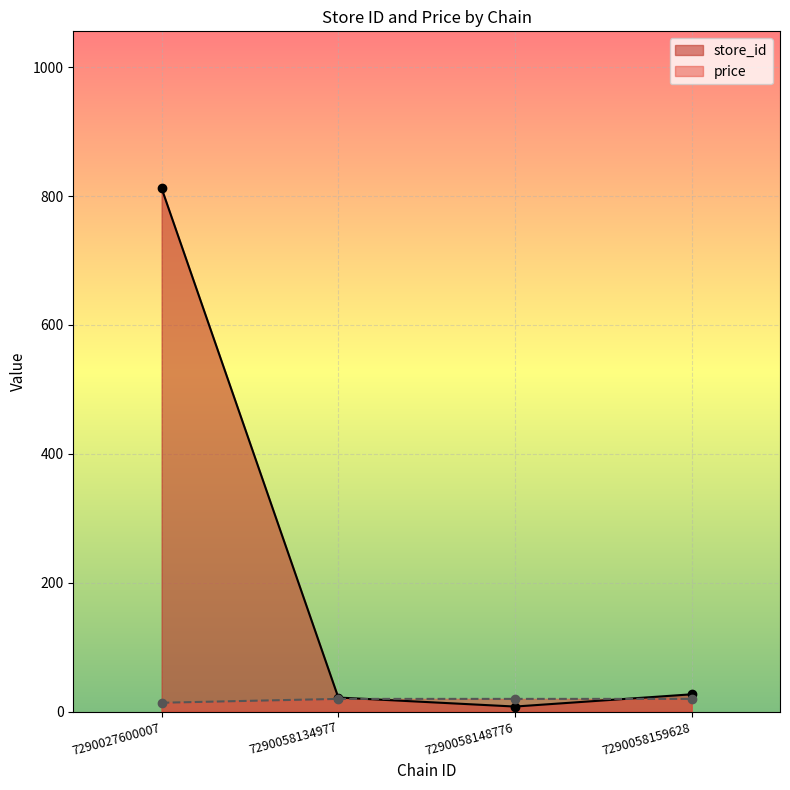

How many lines are shown in the chart?

2